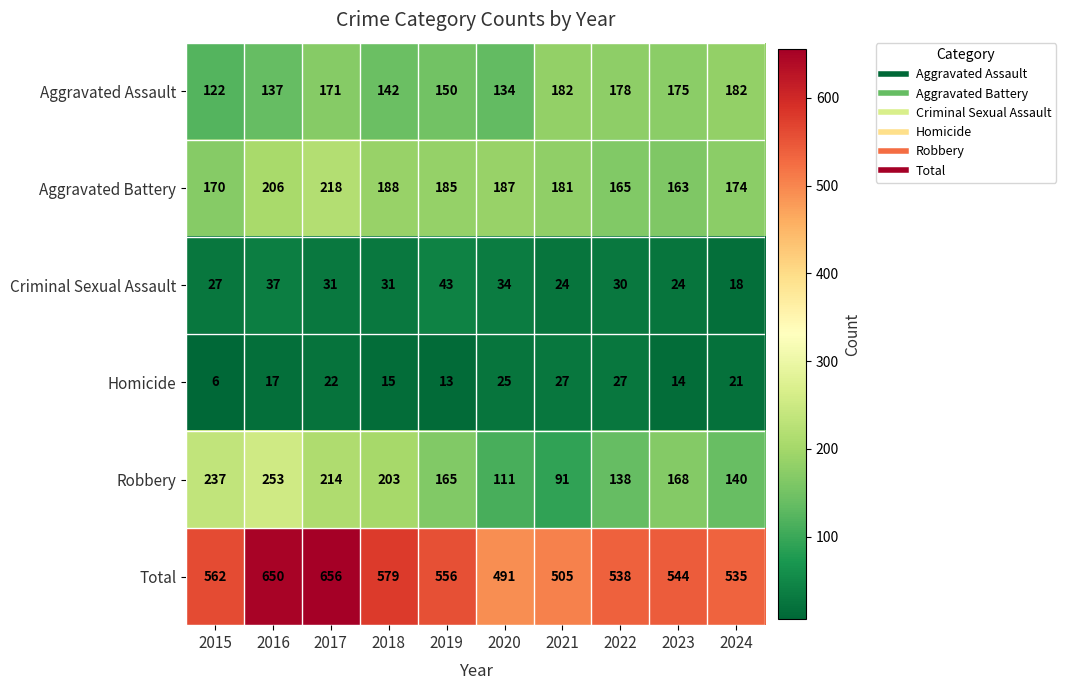

Which category has the lowest value in the Robbery series?

2021